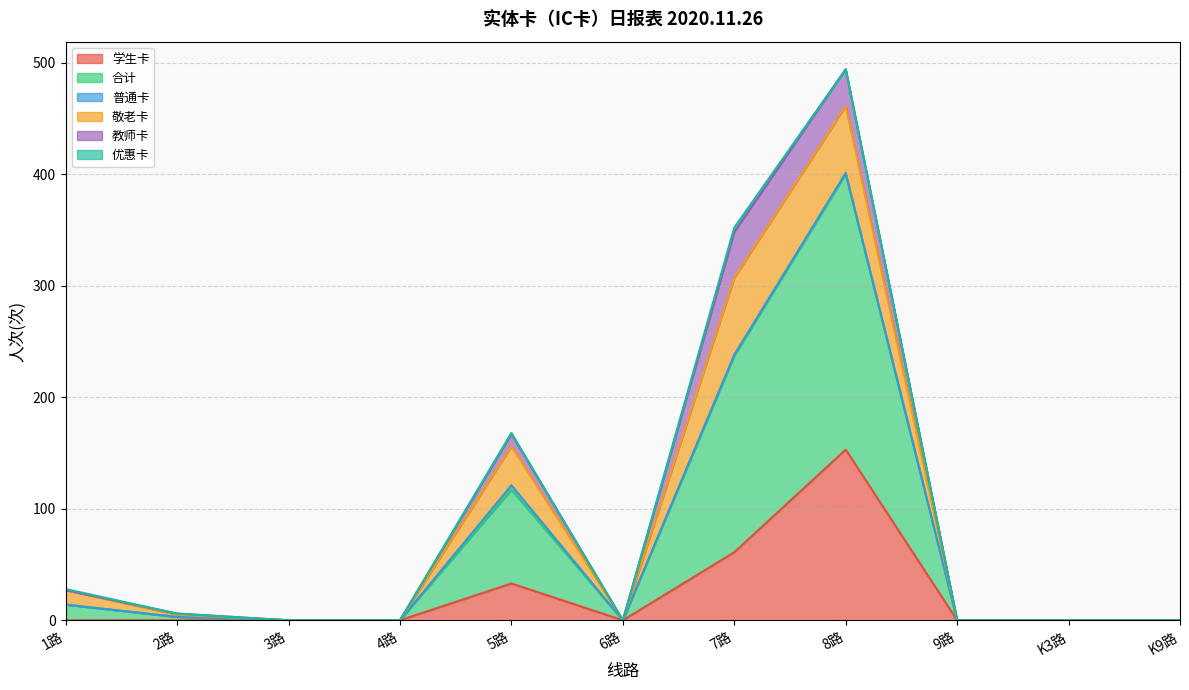

What is the difference between the highest and lowest values at 8路?

247